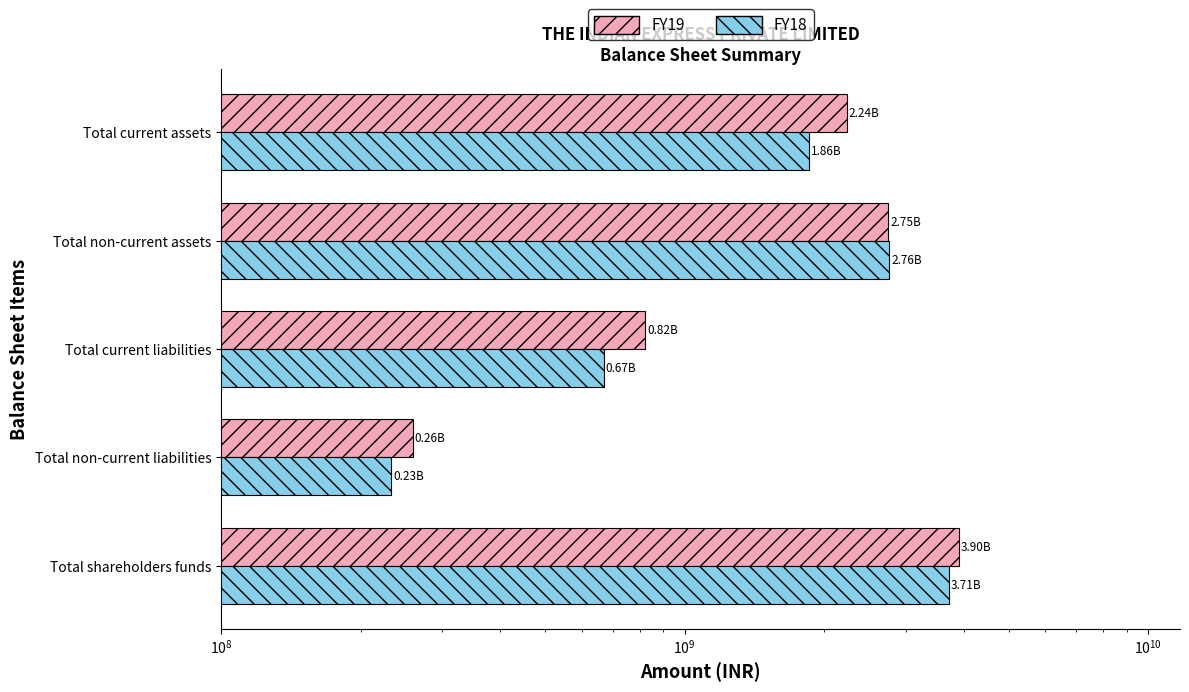

Which series has the largest range (max minus min)?

FY19